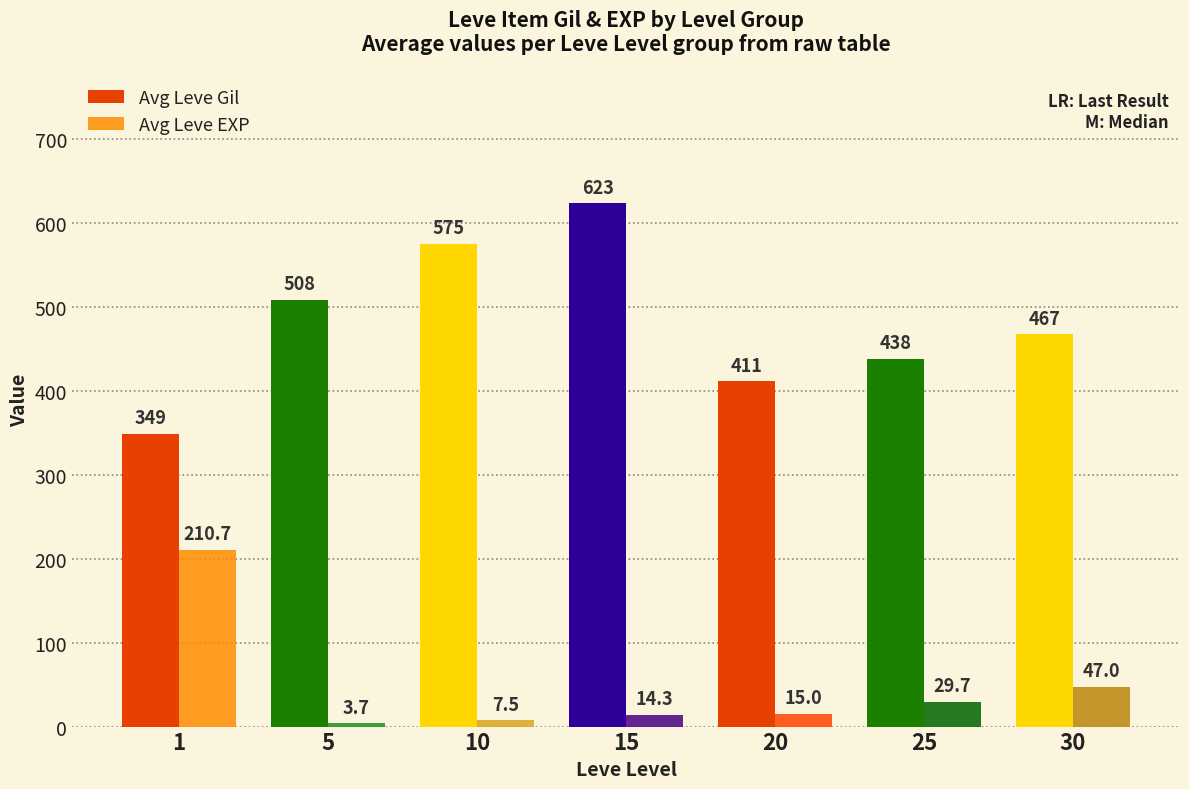

Between 15 and 20, which series saw the biggest shift?

Avg Leve Gil